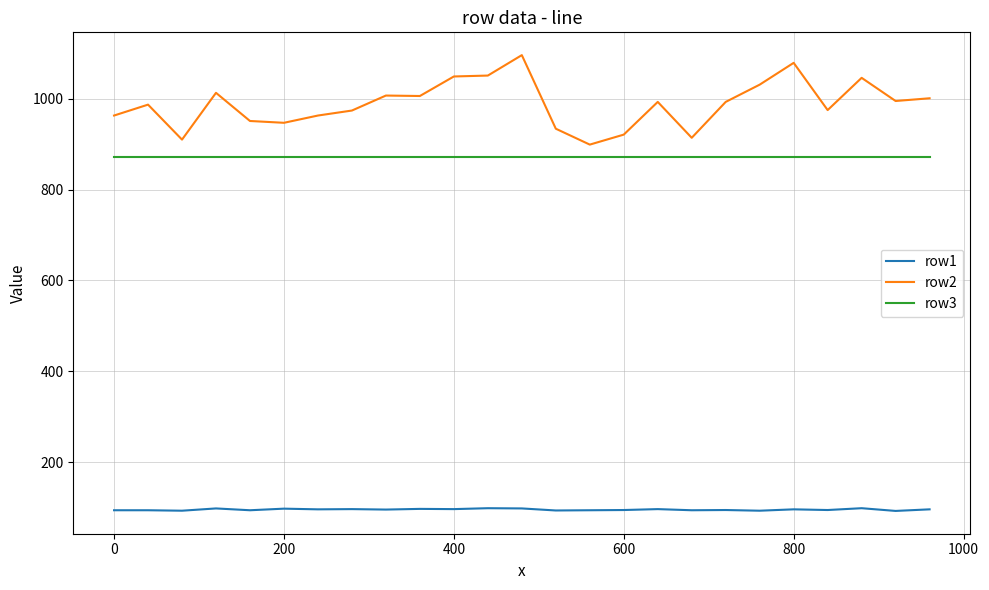

True or false: row1 and row2 intersect in this chart.

False